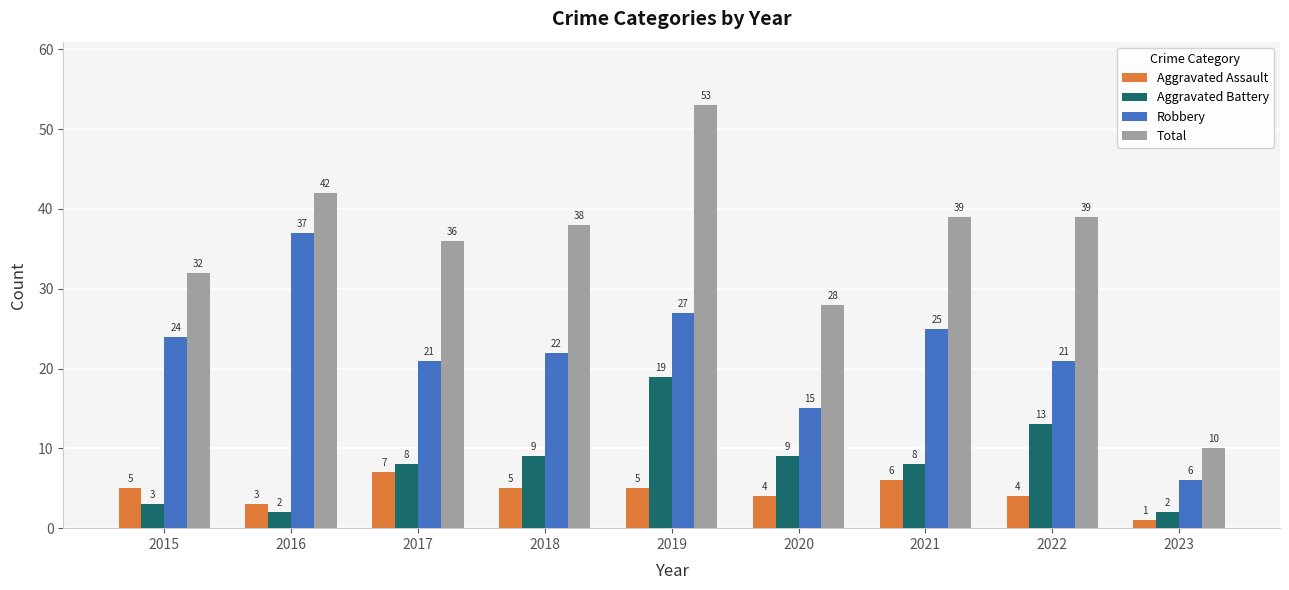

Is it true that Aggravated Assault equals 4 at 2022?

True